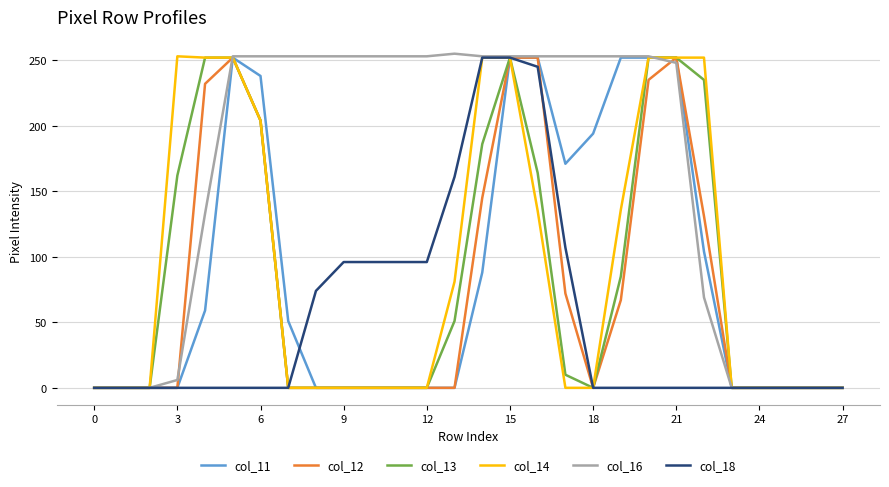

What is the maximum value shown in the chart?

255